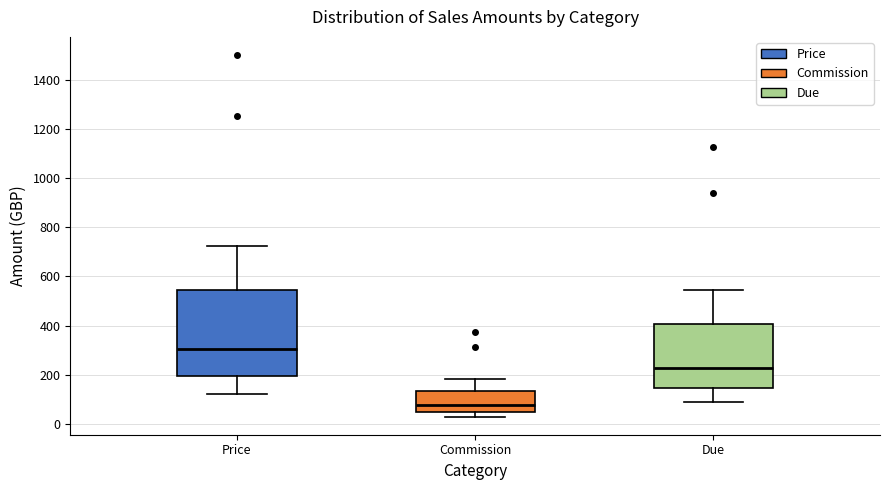

Comparing the boxes themselves (not the whiskers), which one is the tallest?

Price